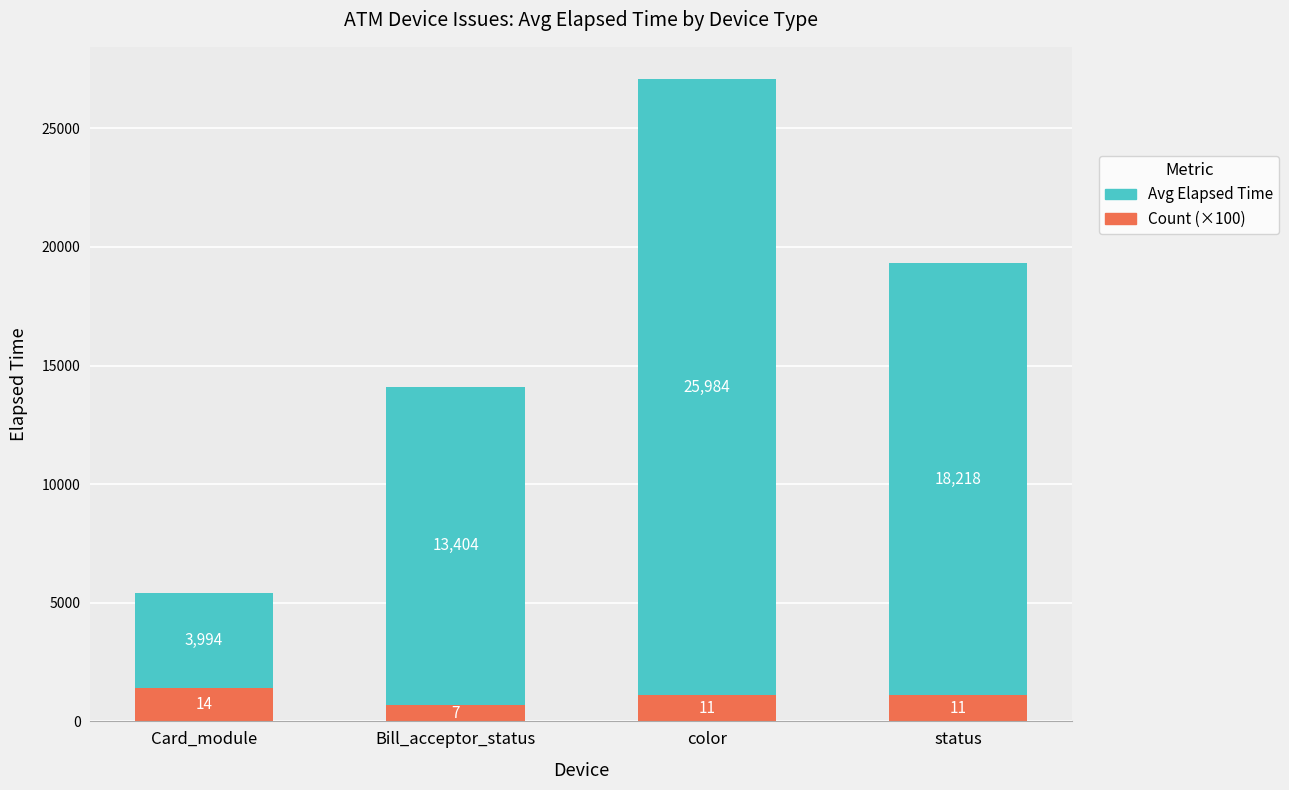

The Count (×100) series shows 1100 at color. True or false?

True